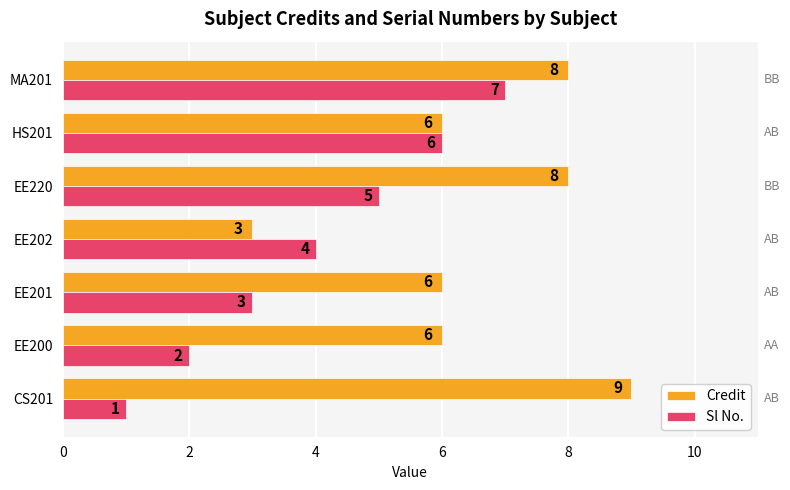

Between EE200 and EE201, which series saw the biggest shift?

Sl No.